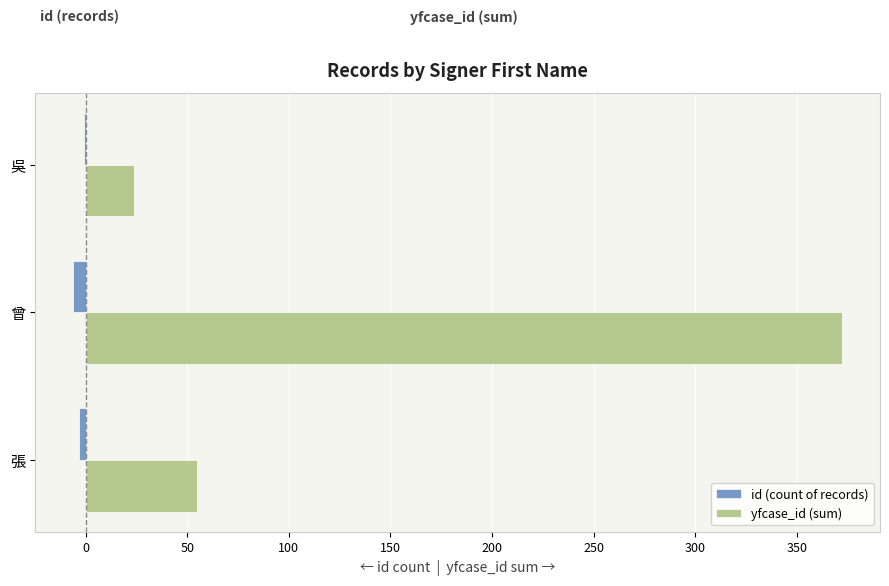

Is it true that yfcase_id (sum) equals 55 at 張?

True